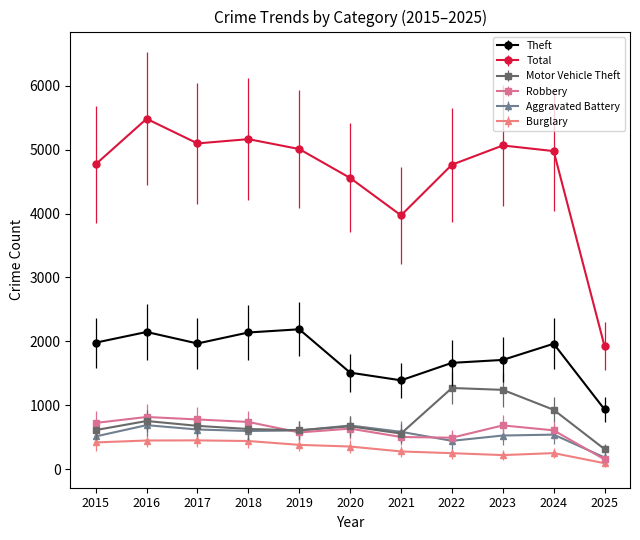

Which series has the largest range (max minus min)?

Total